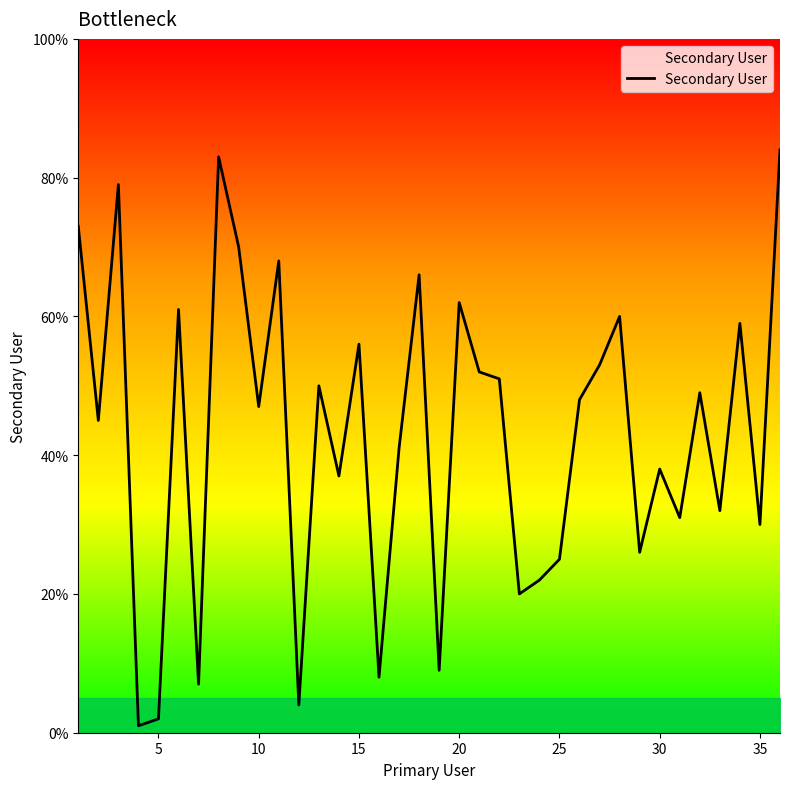

True or false: there are more than 1 points higher than both neighbors.

True